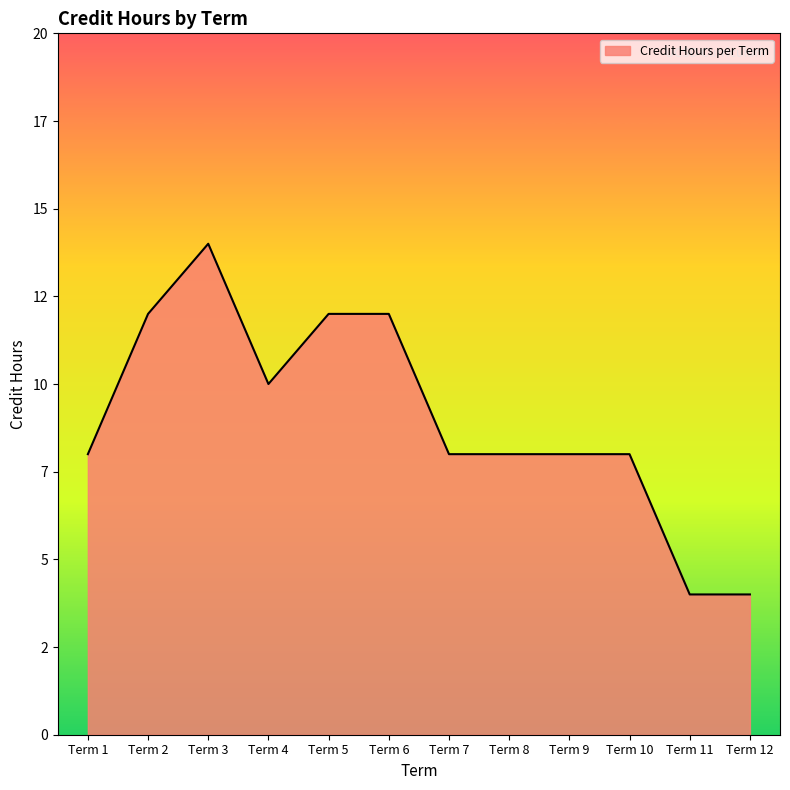

What is the sum of the values at Term 11 and Term 9?

12